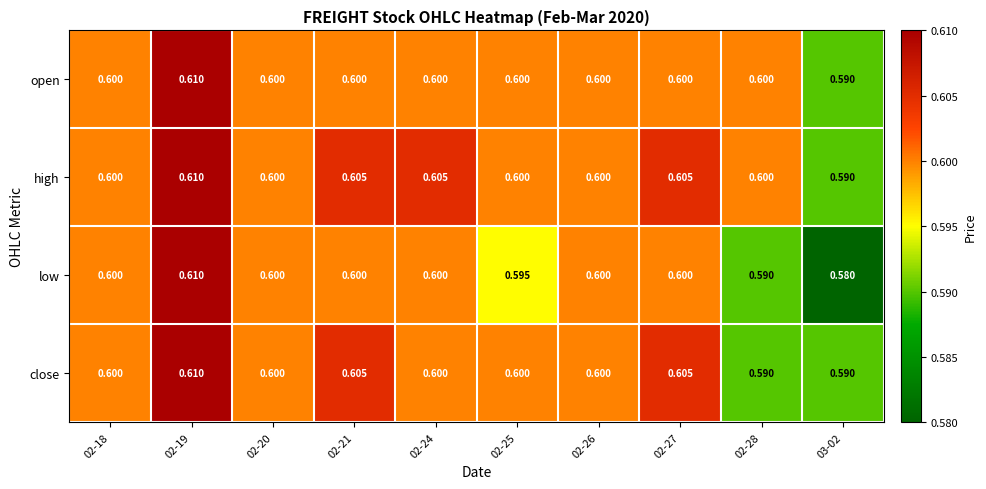

Count the number of categories in the chart.

10